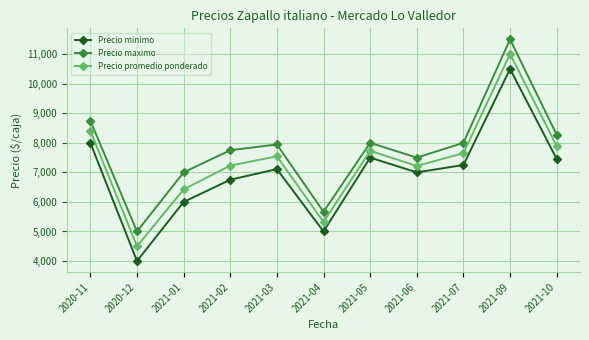

Where is the first local maximum for Precio maximo?

2021-03